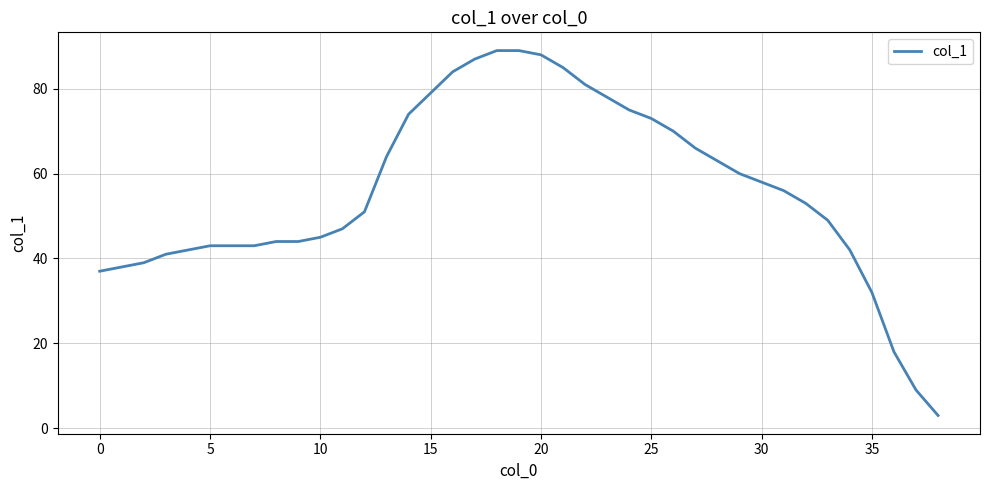

What is the difference between the maximum and minimum values?

86